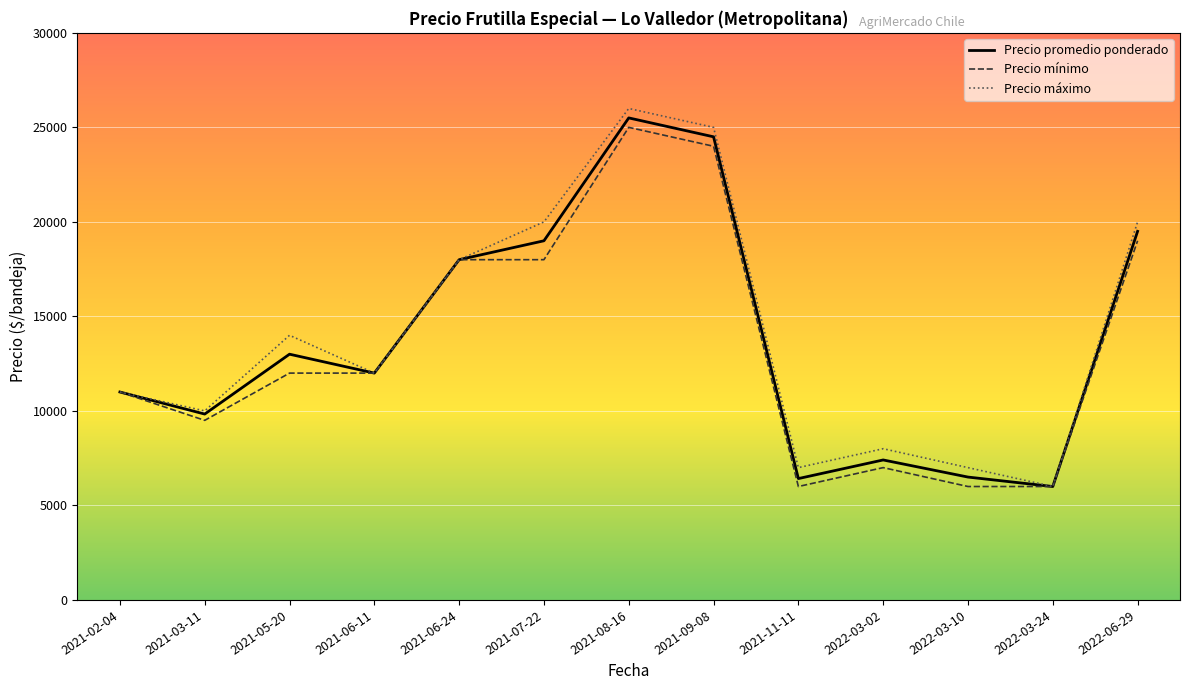

What is the minimum value for Precio promedio ponderado?

6000